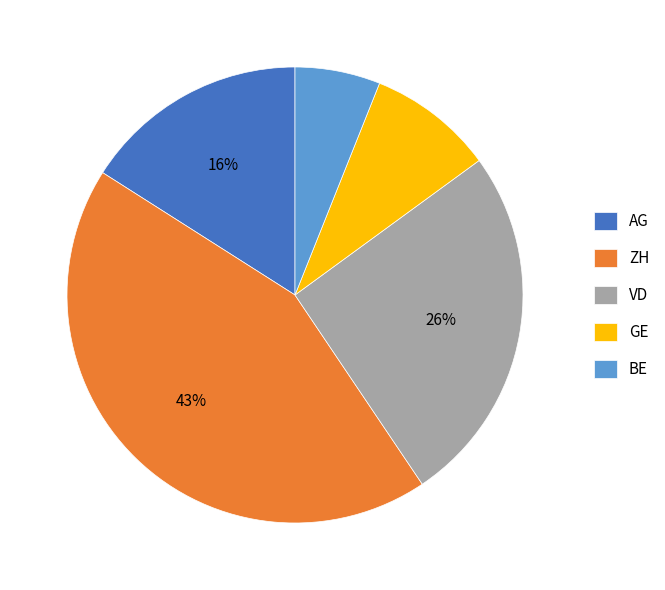

To the nearest percent, what portion does ZH represent?

43%